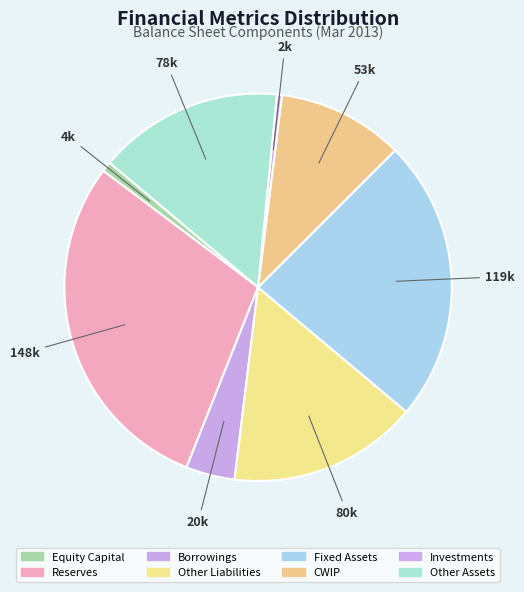

What is the change in value from Reserves to Fixed Assets?

-28606